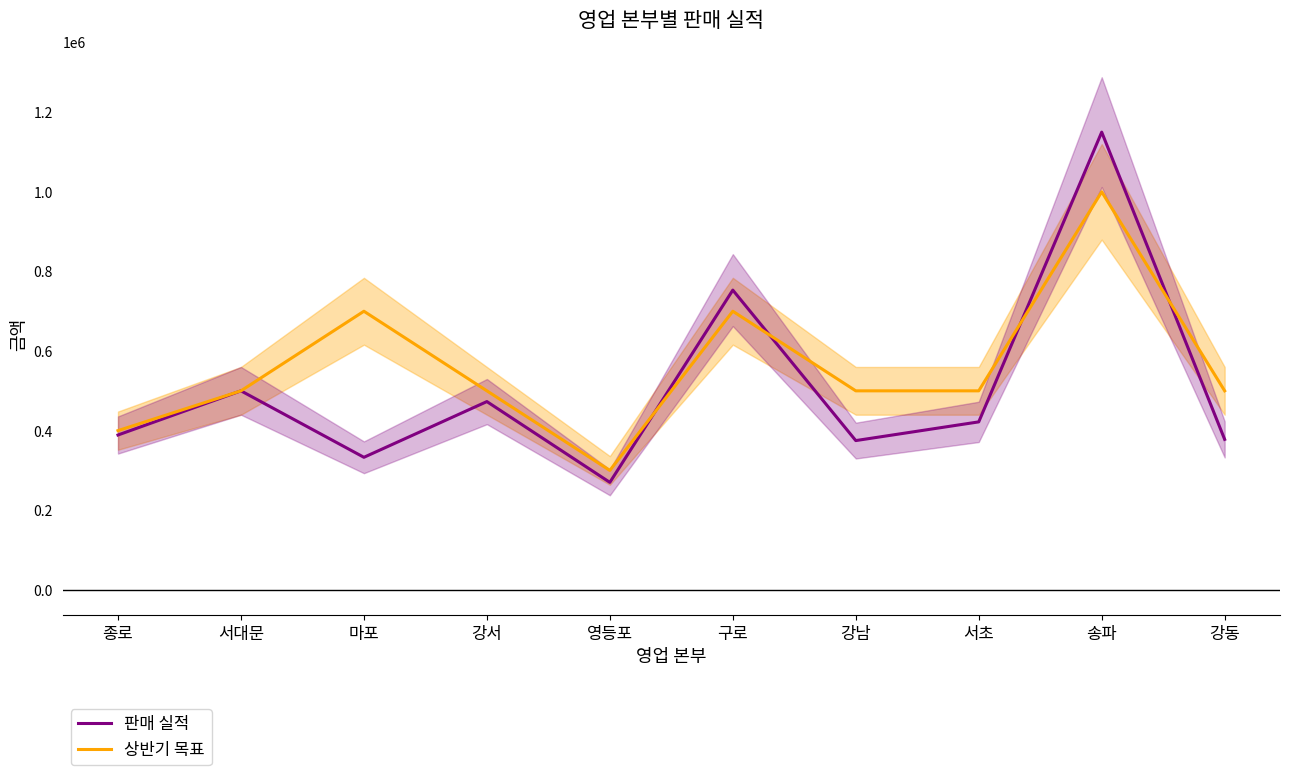

True or false: 판매 실적 has more than 0 points higher than both neighbors.

True